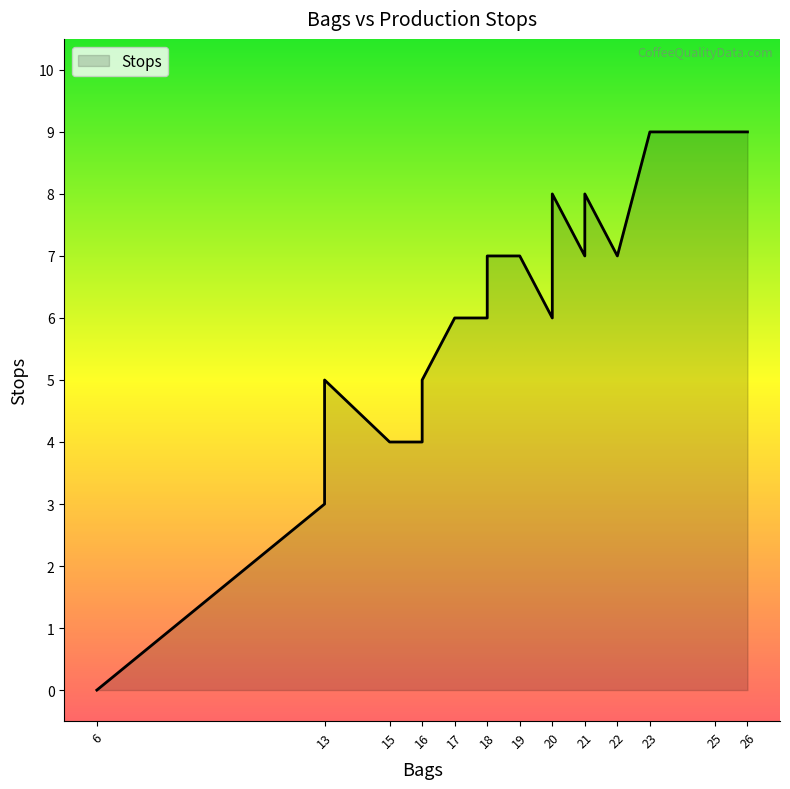

Is it true that the value at 6 is 0?

True